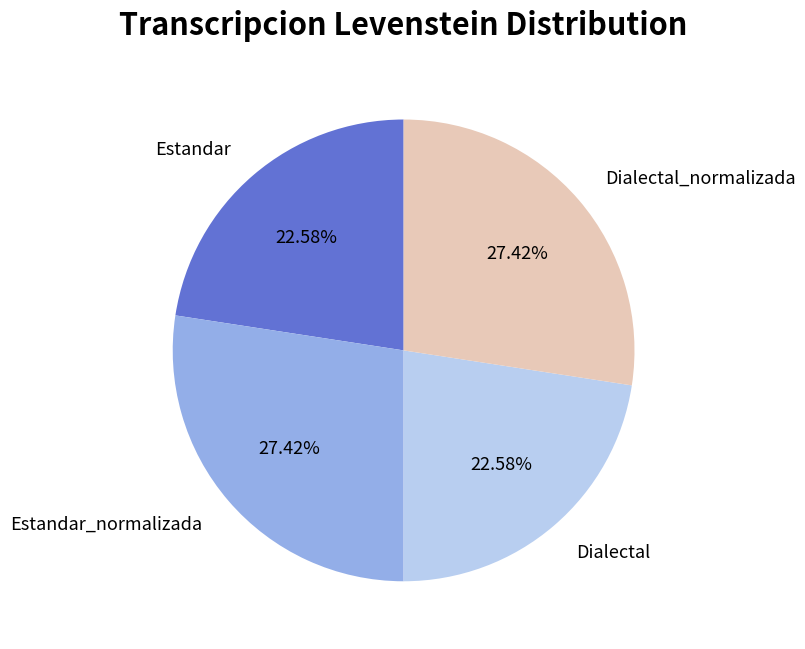

How many slices are in this pie chart?

4